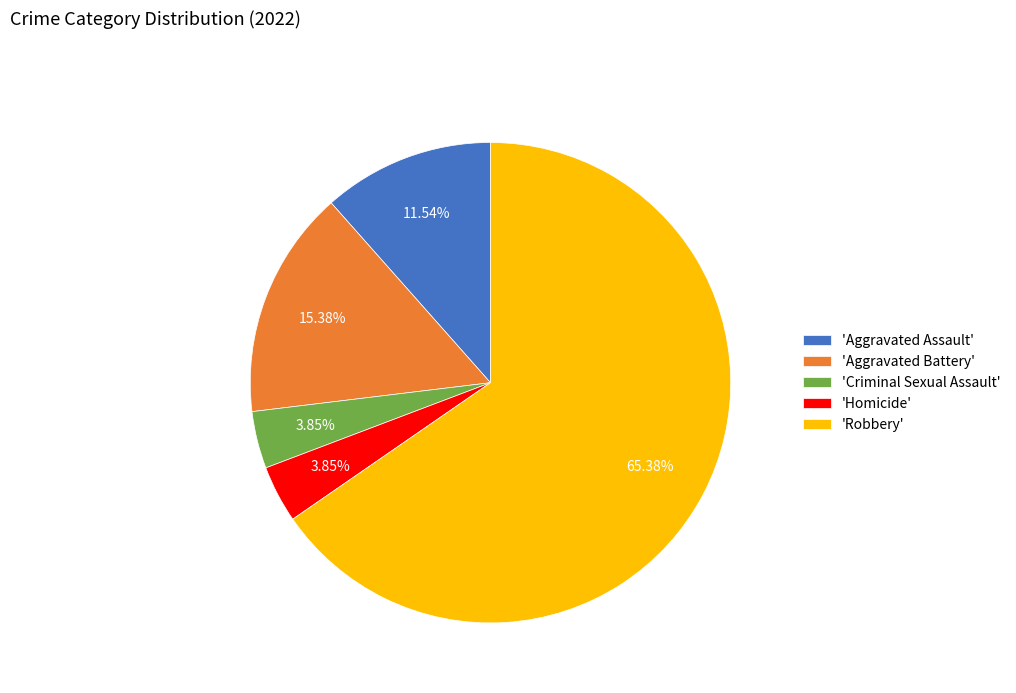

Between 'Aggravated Battery' and 'Homicide', which is larger?

'Aggravated Battery'